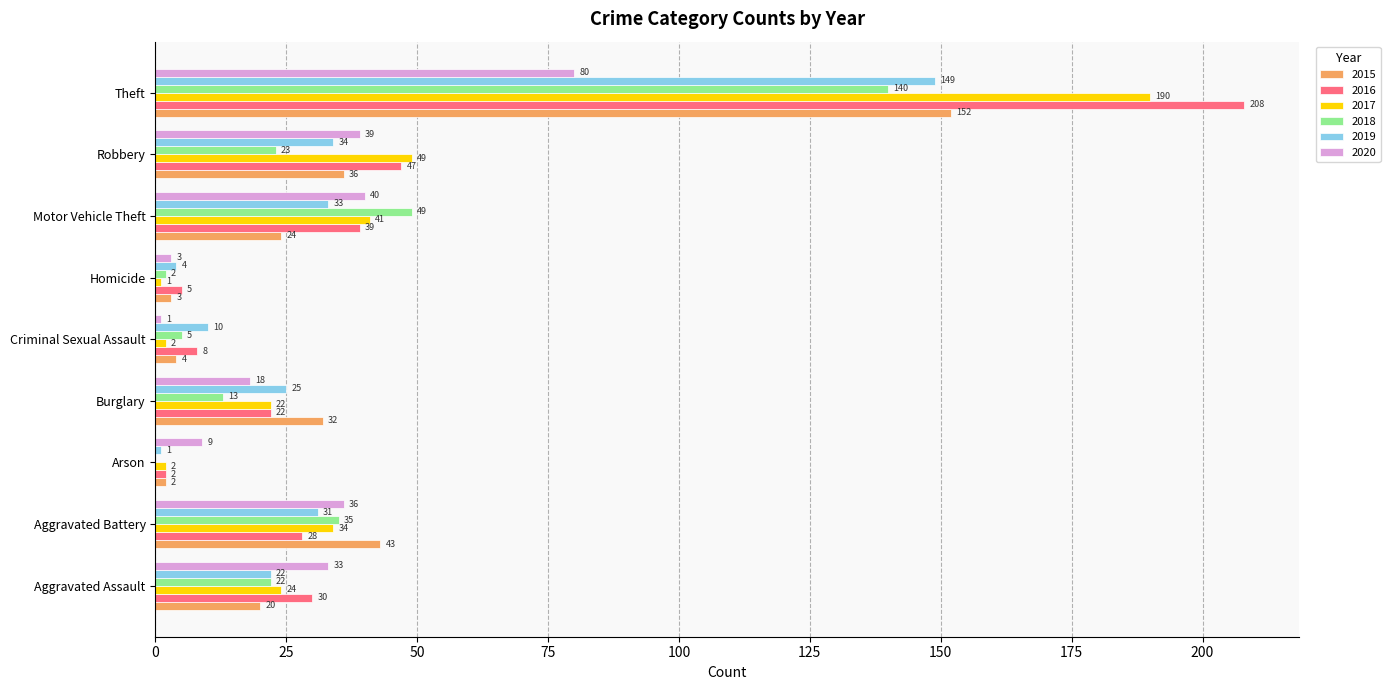

What is the maximum value for 2017?

190